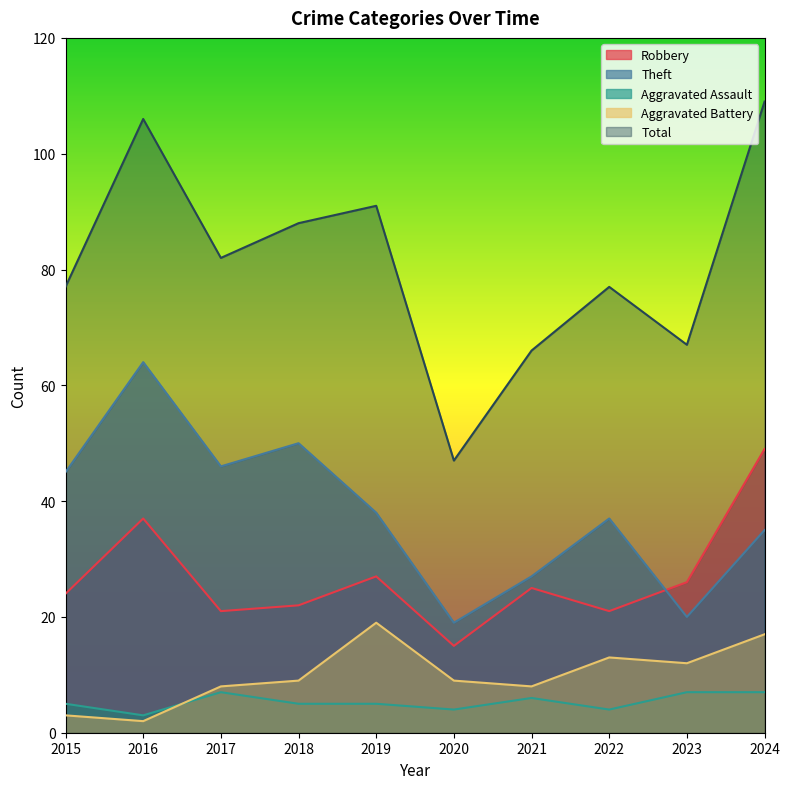

Reading left to right, what are all the values shown in this chart?

Robbery: 2015=24	2016=37	2017=21	2018=22	2019=27	2020=15	2021=25	2022=21	2023=26	2024=49
Theft: 2015=45	2016=64	2017=46	2018=50	2019=38	2020=19	2021=27	2022=37	2023=20	2024=35
Aggravated Assault: 2015=5	2016=3	2017=7	2018=5	2019=5	2020=4	2021=6	2022=4	2023=7	2024=7
Aggravated Battery: 2015=3	2016=2	2017=8	2018=9	2019=19	2020=9	2021=8	2022=13	2023=12	2024=17
Total: 2015=77	2016=106	2017=82	2018=88	2019=91	2020=47	2021=66	2022=77	2023=67	2024=109